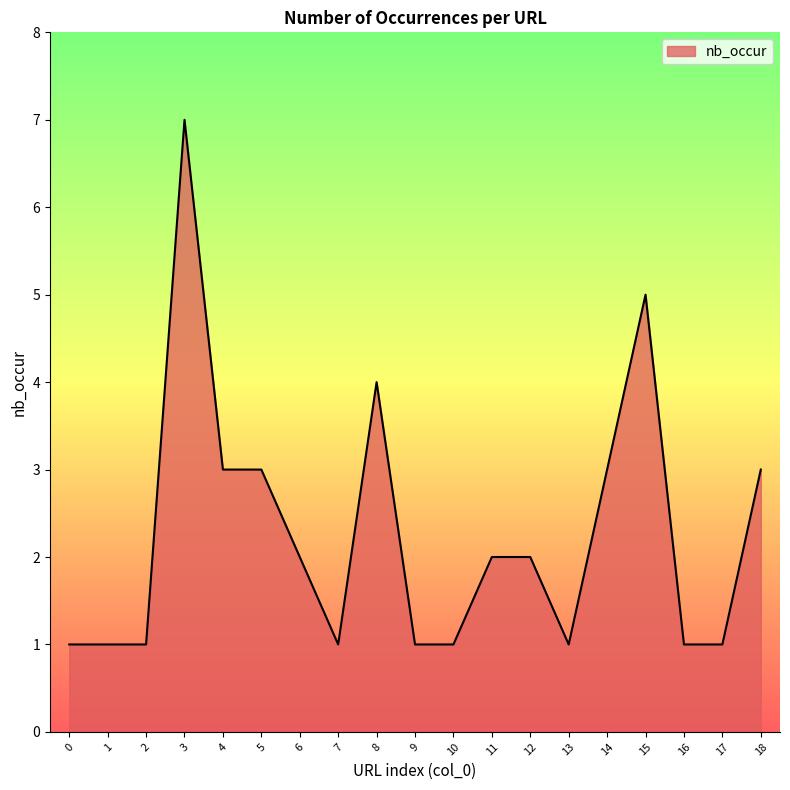

Where is the data nearest to the value 4?

8